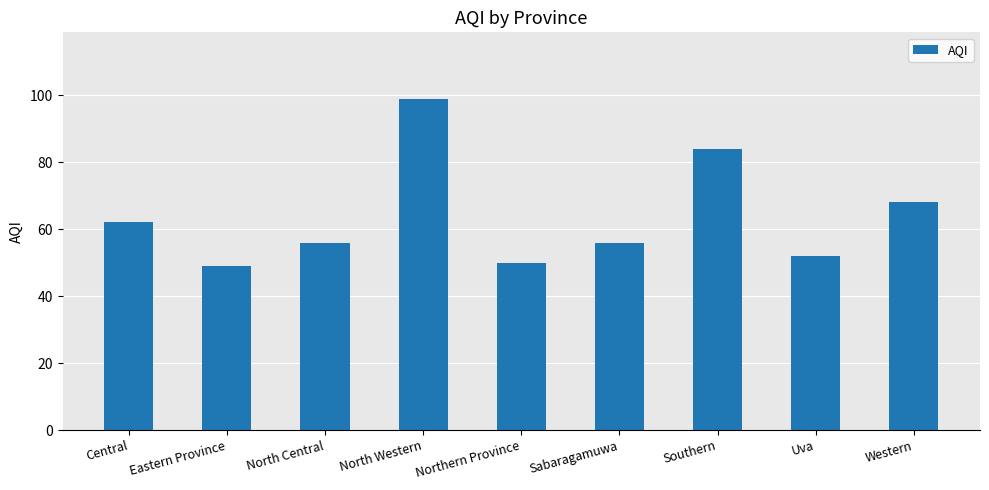

Which has a higher value, North Central or Eastern Province?

North Central